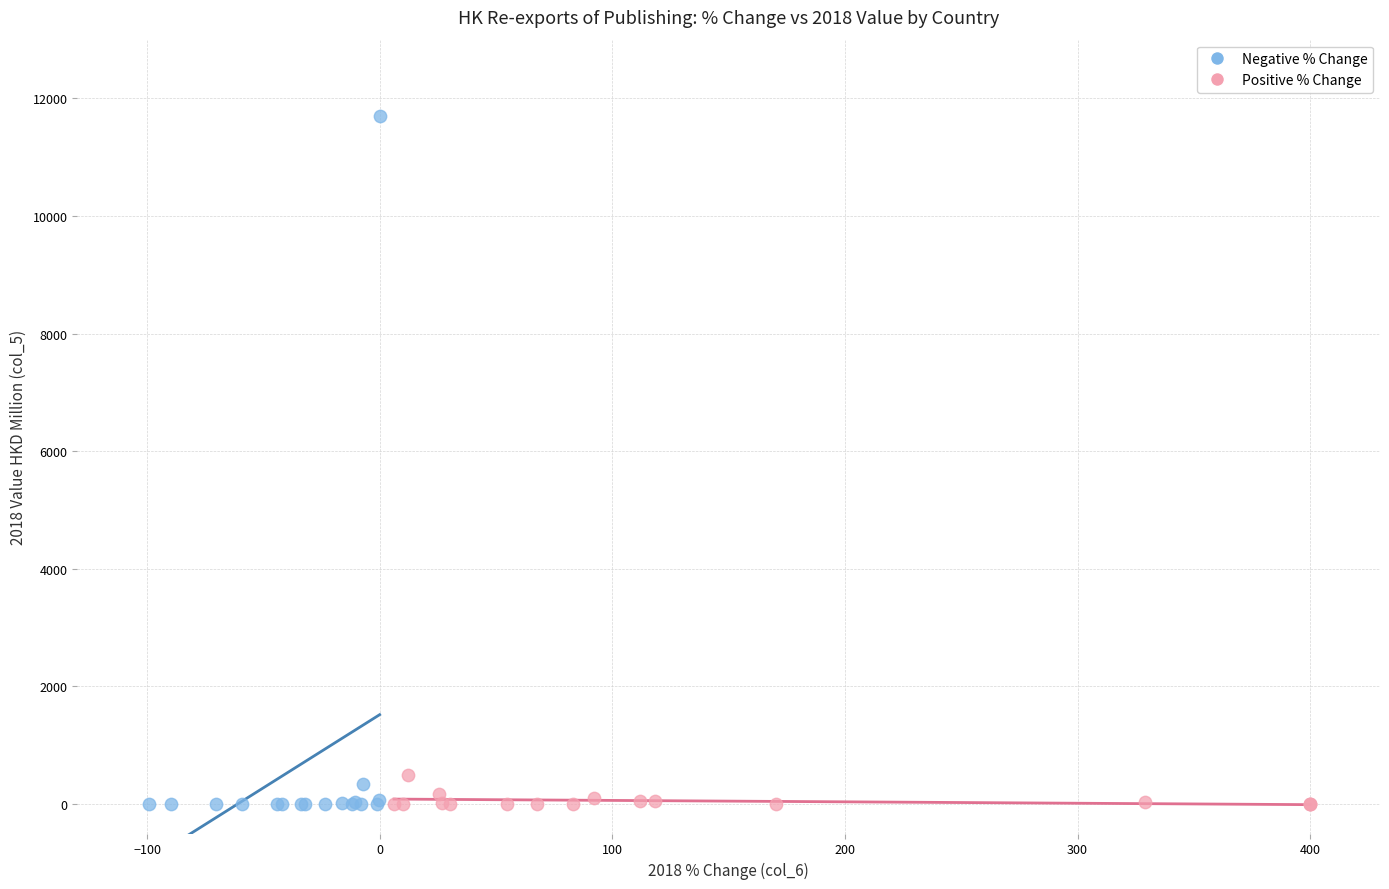

Which series contains the highest Y value?

Negative % Change